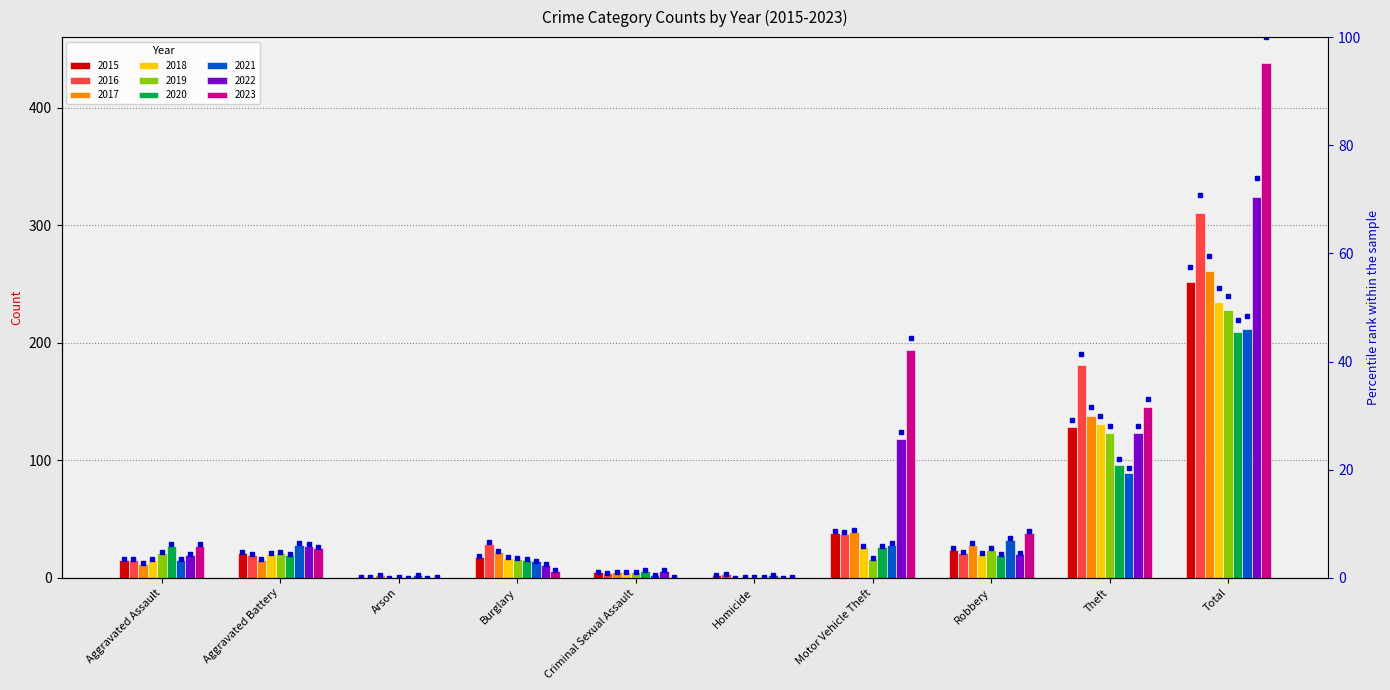

What is the value of the 6th bar from the left?

0.5